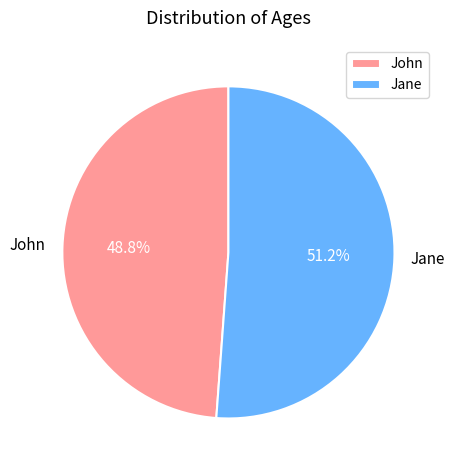

Which category accounts for the majority?

Jane